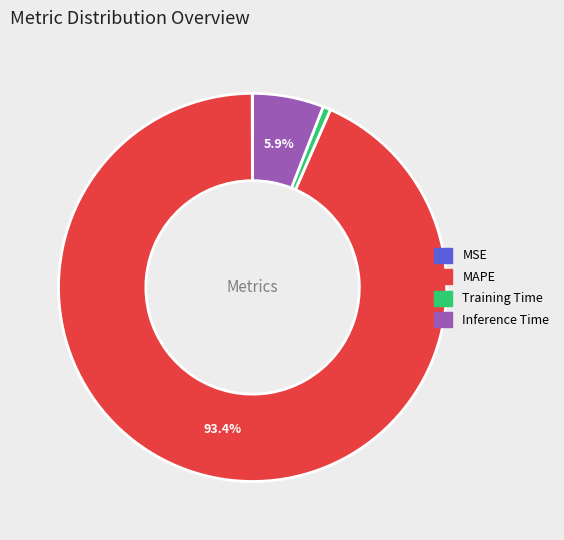

To the nearest percent, what portion does Inference Time represent?

6%